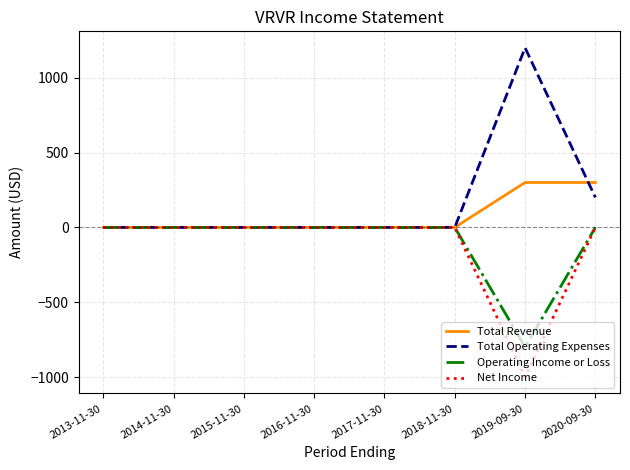

How many values in the Total Revenue series exceed 0?

2